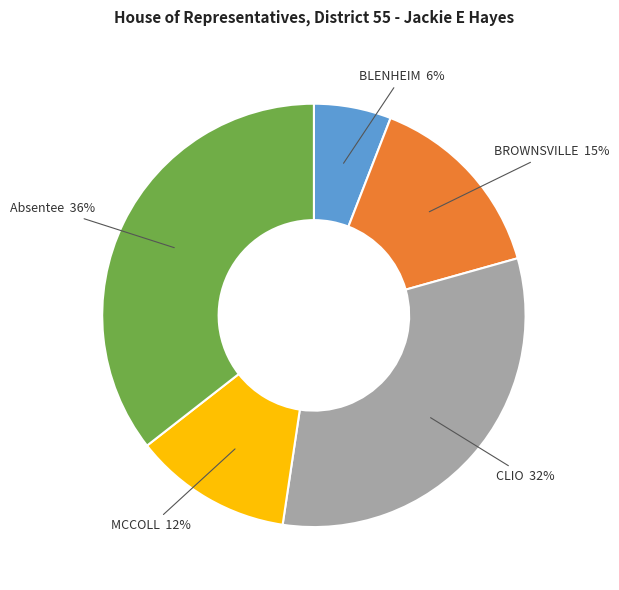

Which slice is the largest?

Absentee